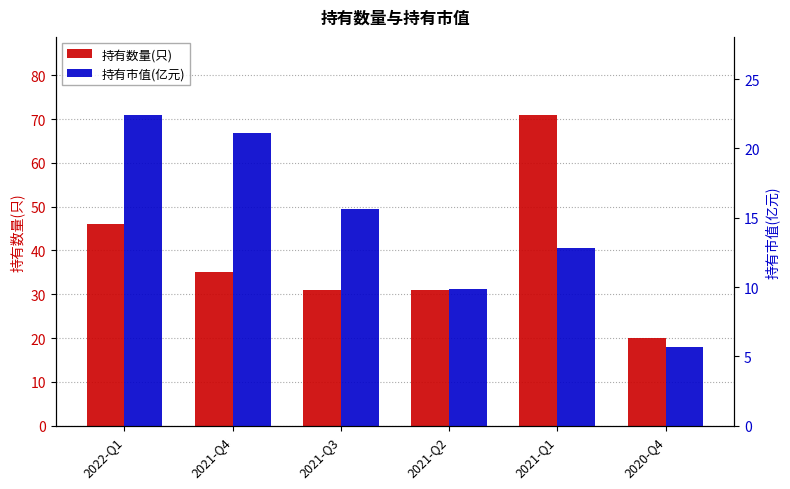

How many bars are there in each group?

2